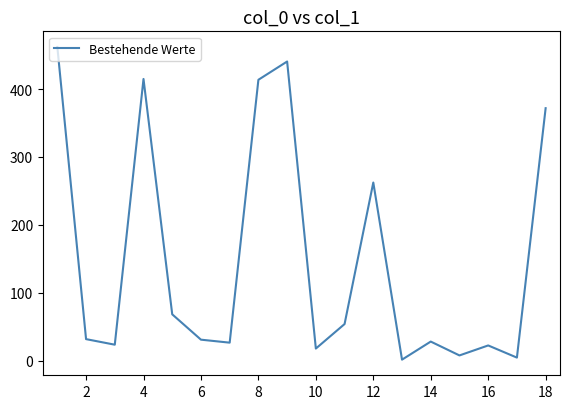

How many interior local valleys (lower than both neighbors) does the data have?

6